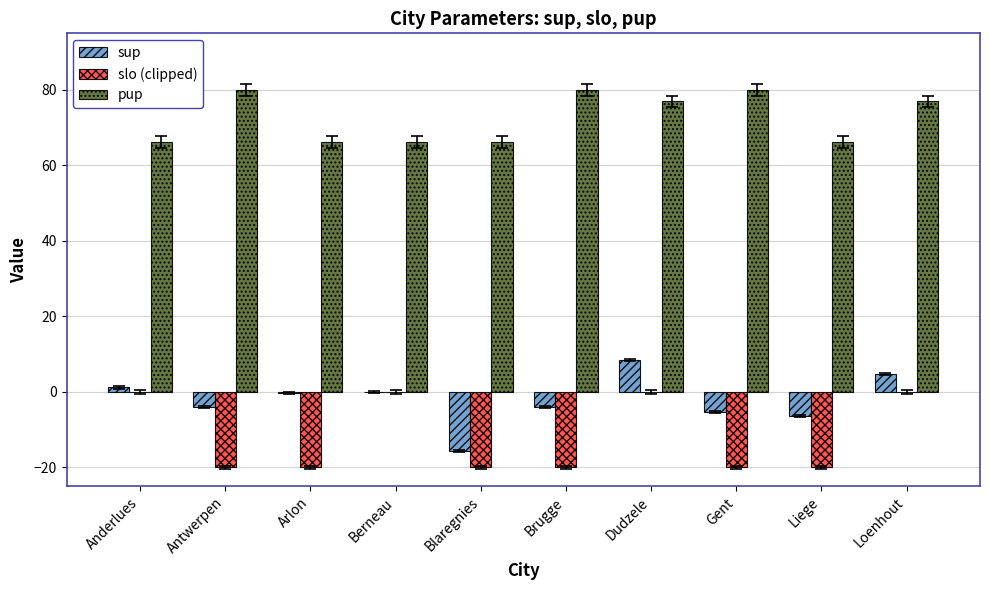

Does the chart contain stacked bars?

No